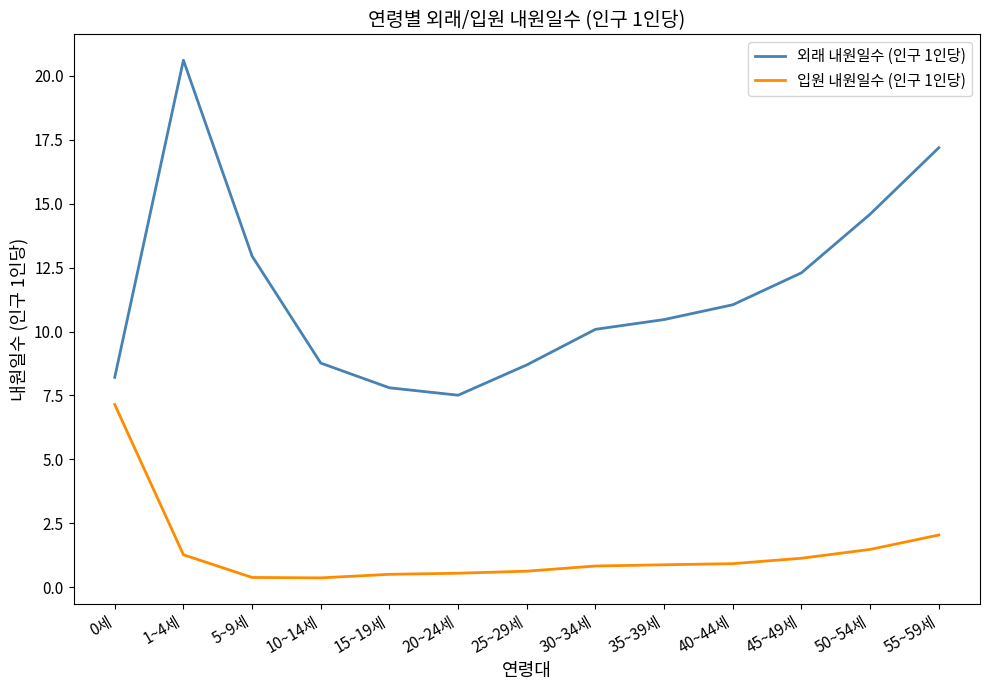

What is the sum of all 입원 내원일수 (인구 1인당) values?

18.1